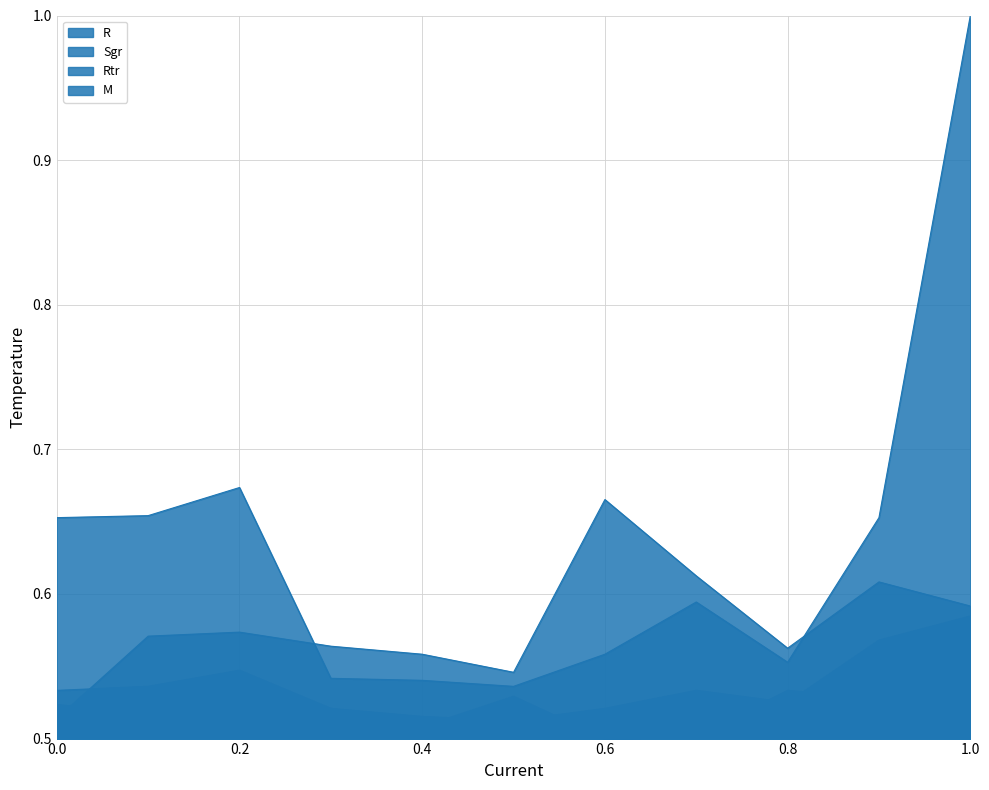

The value of M at 3 is 0.5. True or false?

True